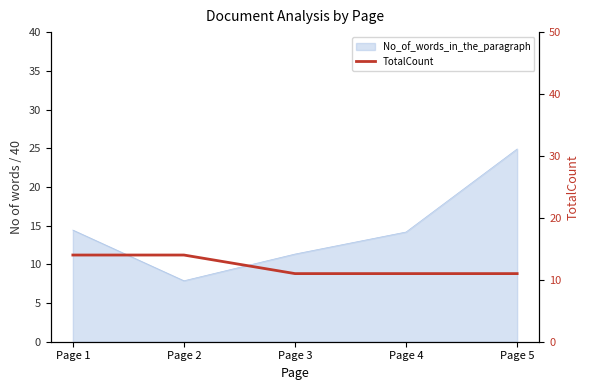

True or false: the data shows 20 at Page 3.

False